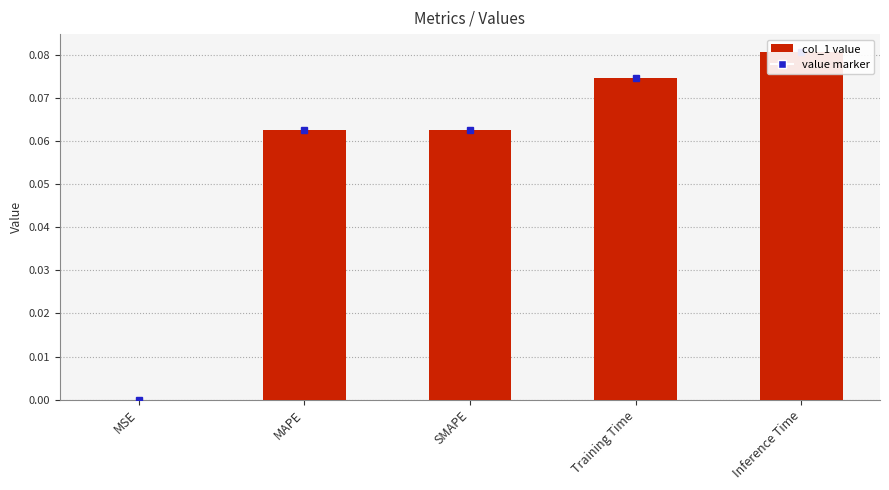

Does the chart contain stacked bars?

No